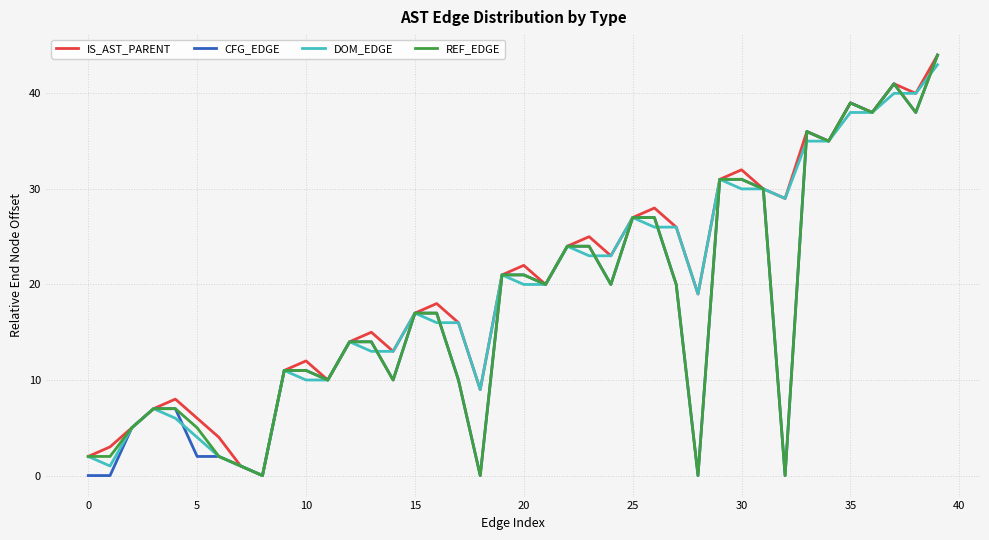

What is the highest value of the REF_EDGE series?

44